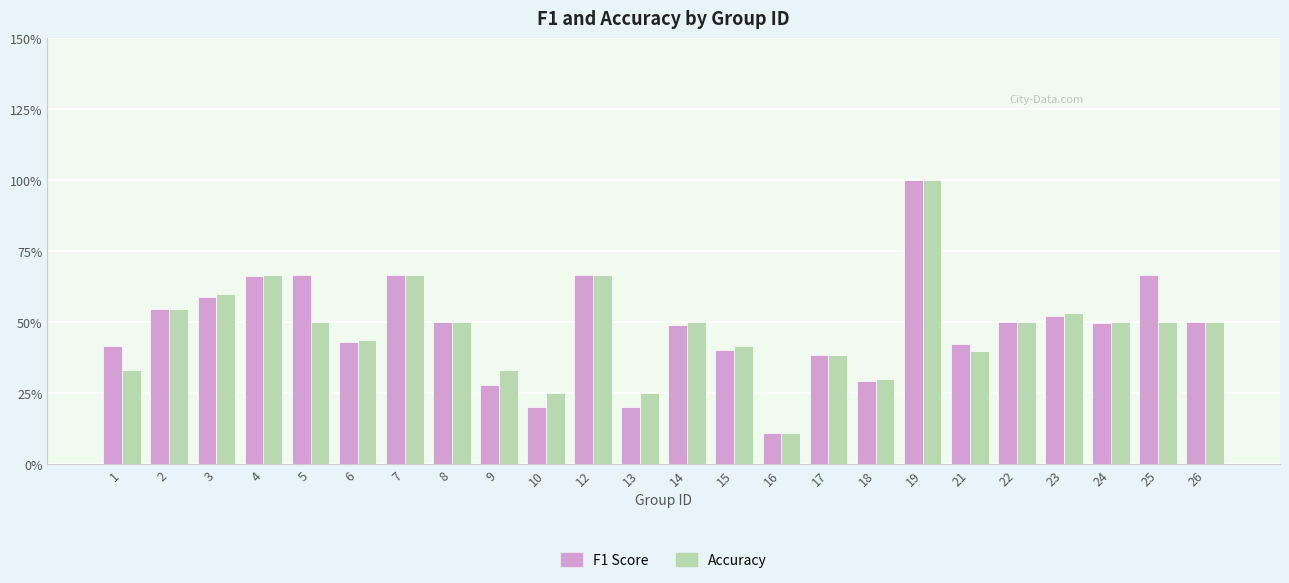

Where is F1 Score nearest to the value 0?

16